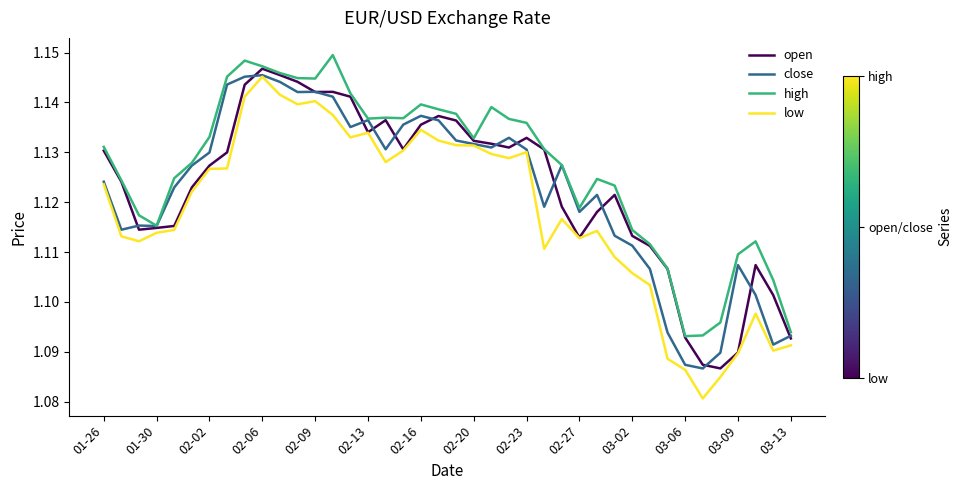

What are all the series names shown in the legend?

open, close, high, low